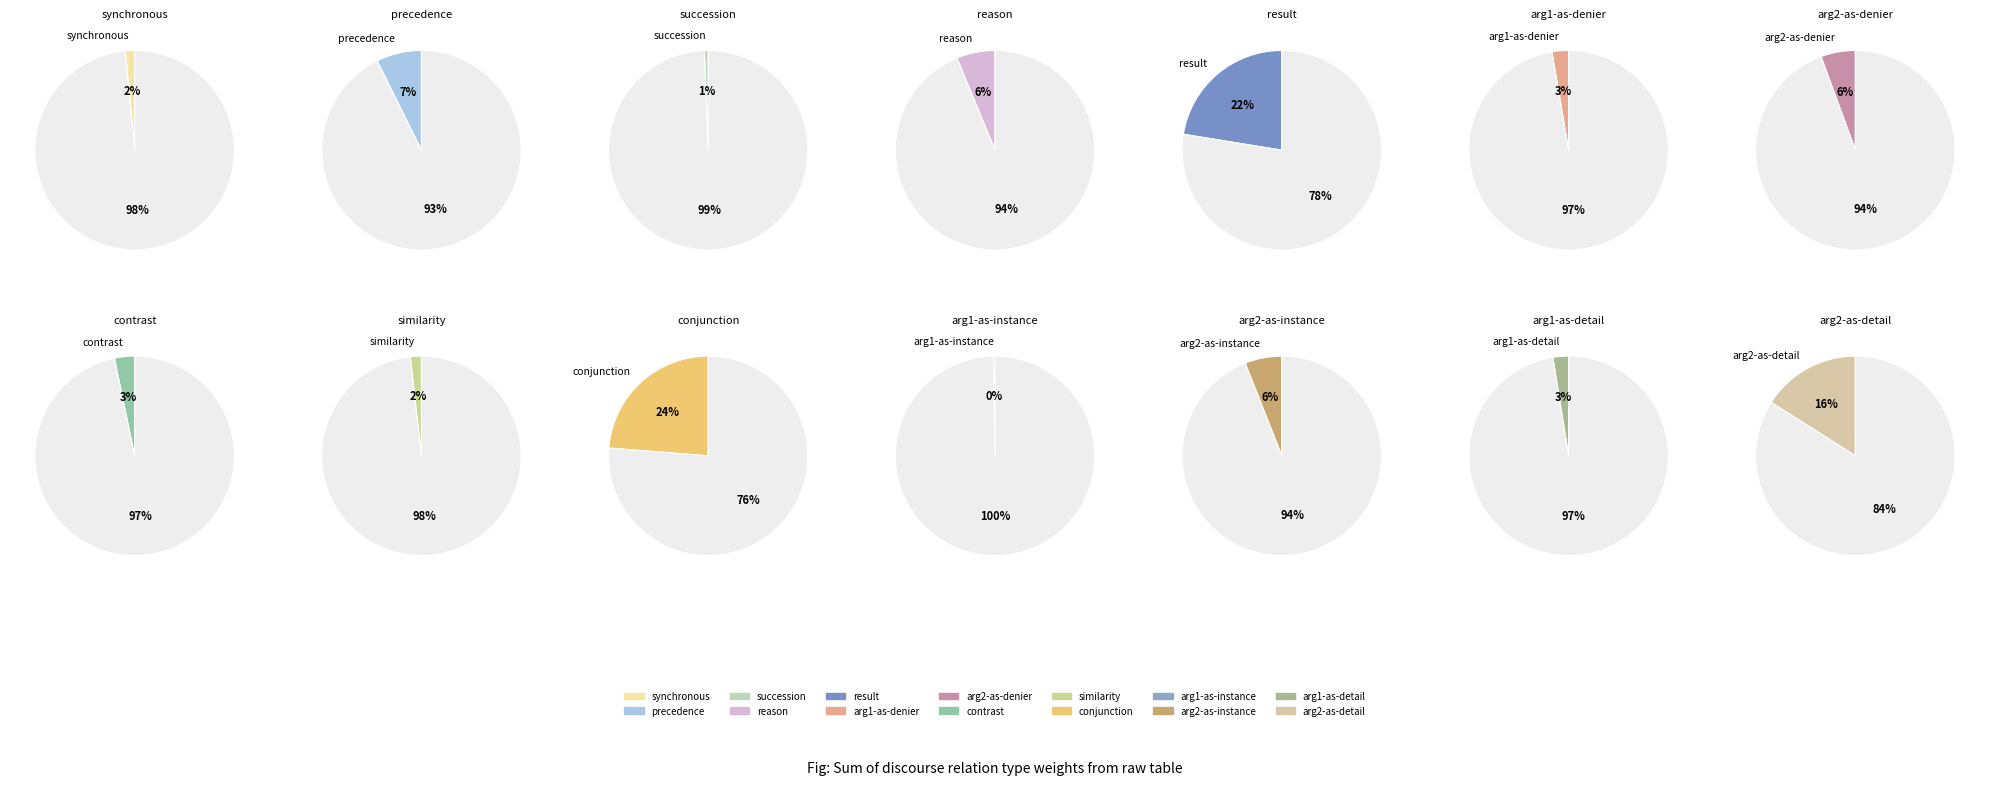

Rank the categories by value from highest to lowest.

conjunction, result, arg2-as-detail, precedence, reason, arg2-as-instance, arg2-as-denier, contrast, arg1-as-denier, arg1-as-detail, similarity, synchronous, succession, arg1-as-instance